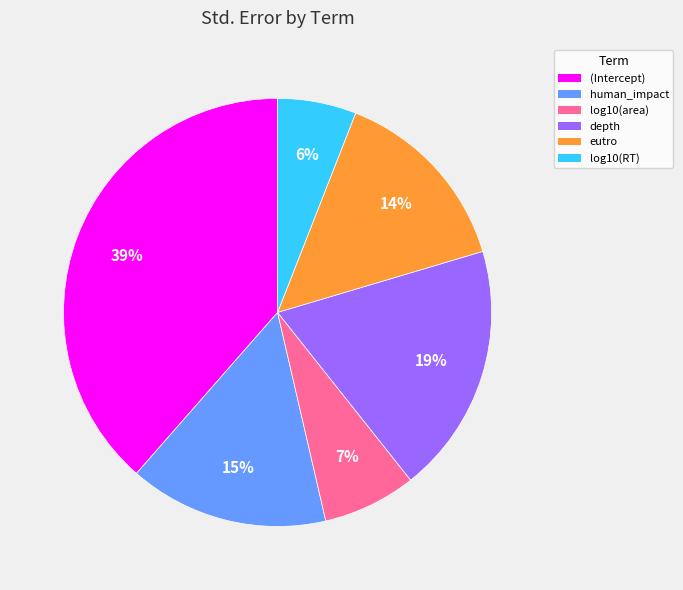

To the nearest percent, what is the average slice percentage?

17%